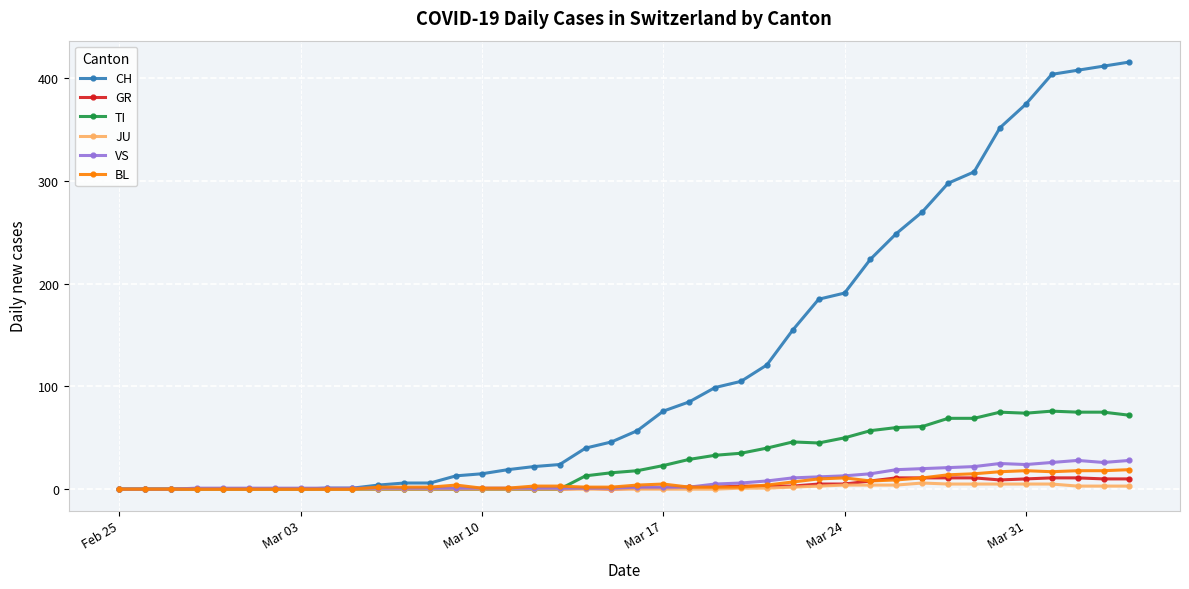

What is the highest value of the GR series?

11